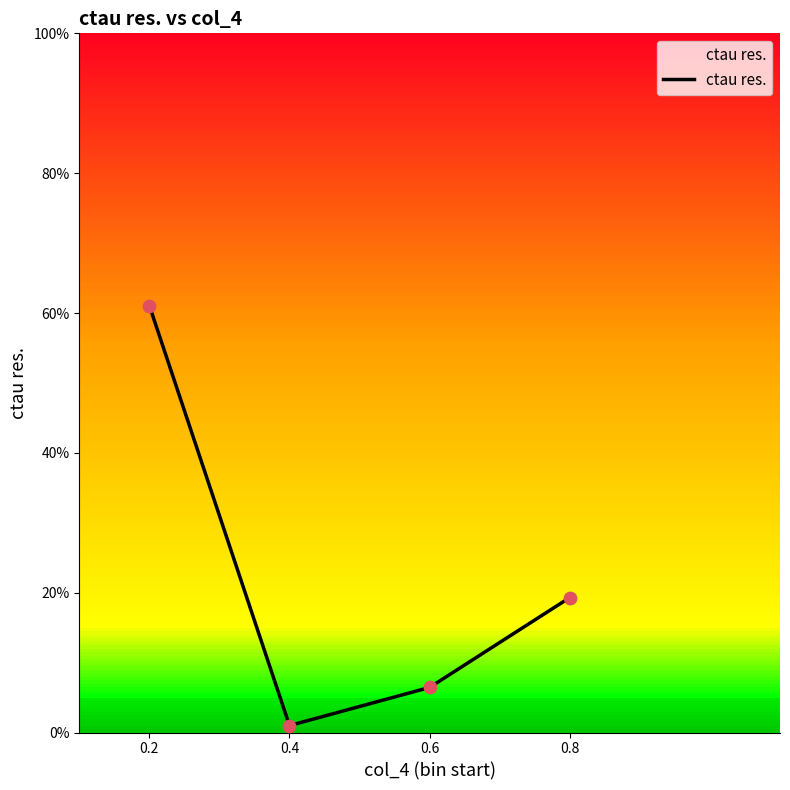

What is the change in value from 0.2 to 0.8?

-0.4